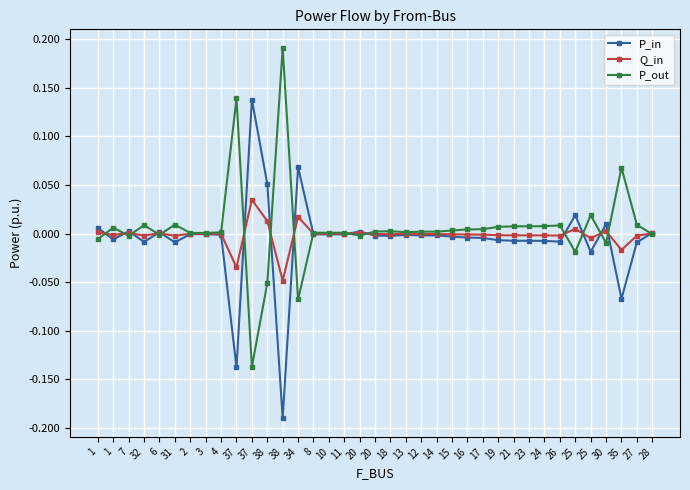

Reading left to right, list all the values displayed in this chart.

P_in: 0.0	-0.0	0.0	-0.0	0.0	-0.0	-0.0	-0.0	-0.0	-0.1	0.1	0.1	-0.2	0.1	-0.0	-0.0	-0.0	0.0	-0.0	-0.0	-0.0	-0.0	-0.0	-0.0	-0.0	-0.0	-0.0	-0.0	-0.0	-0.0	-0.0	0.0	-0.0	0.0	-0.1	-0.0	0.0
Q_in: 0.0	-0.0	0.0	-0.0	0.0	-0.0	-0.0	-0.0	-0.0	-0.0	0.0	0.0	-0.0	0.0	-0.0	-0.0	-0.0	0.0	-0.0	-0.0	-0.0	-0.0	-0.0	-0.0	-0.0	-0.0	-0.0	-0.0	-0.0	-0.0	-0.0	0.0	-0.0	0.0	-0.0	-0.0	0.0
P_out: -0.0	0.0	-0.0	0.0	-0.0	0.0	0.0	0.0	0.0	0.1	-0.1	-0.1	0.2	-0.1	0.0	0.0	0.0	-0.0	0.0	0.0	0.0	0.0	0.0	0.0	0.0	0.0	0.0	0.0	0.0	0.0	0.0	-0.0	0.0	-0.0	0.1	0.0	-0.0